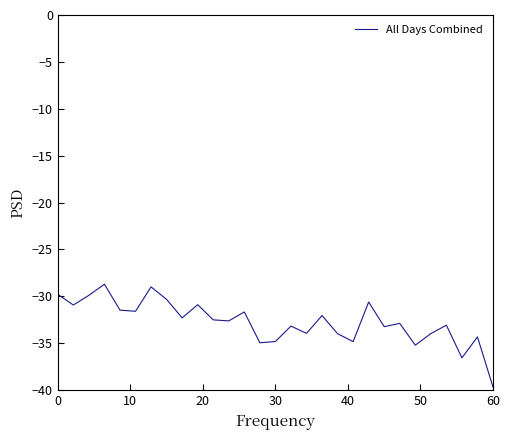

What is the smallest value displayed?

-39.7